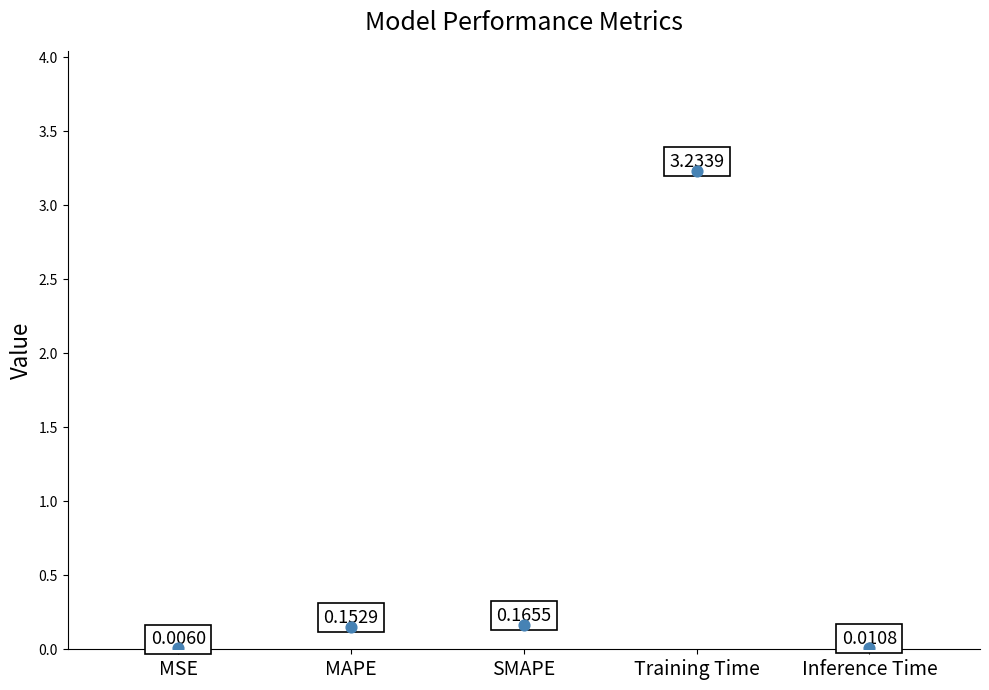

What is the ratio of the value at SMAPE to the value at Training Time?

0.1